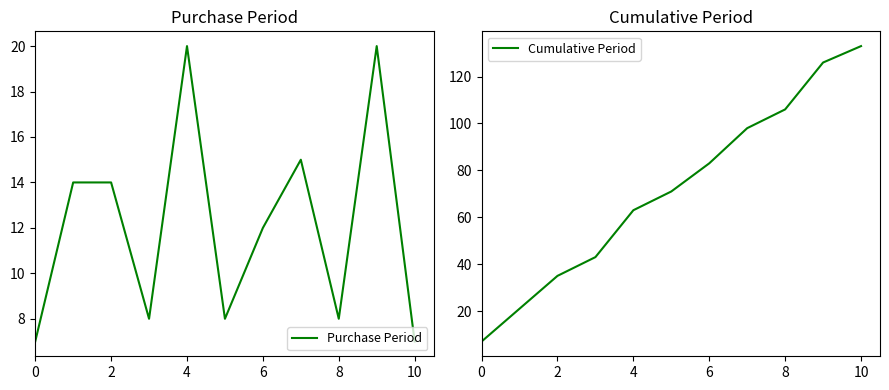

At how many categories does at least one series exceed 36?

8